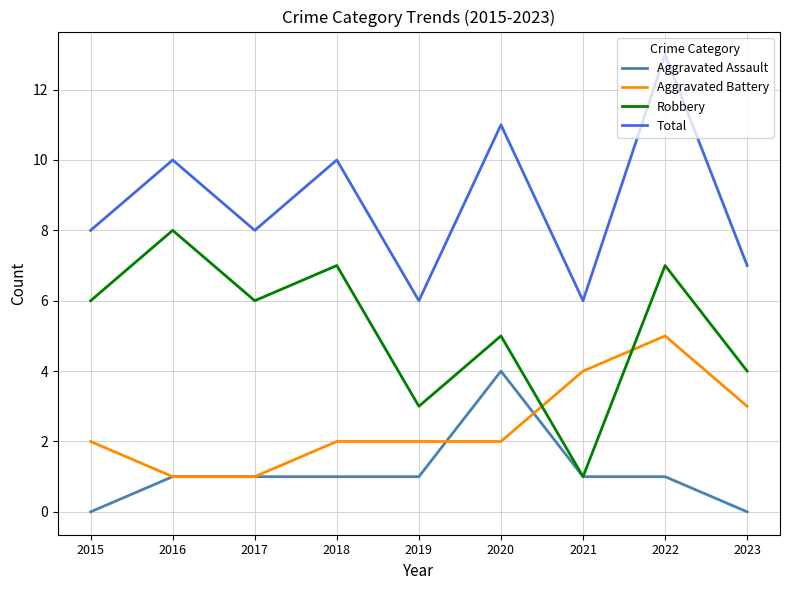

Rank the series by their maximum value, from lowest to highest.

Aggravated Assault, Aggravated Battery, Robbery, Total